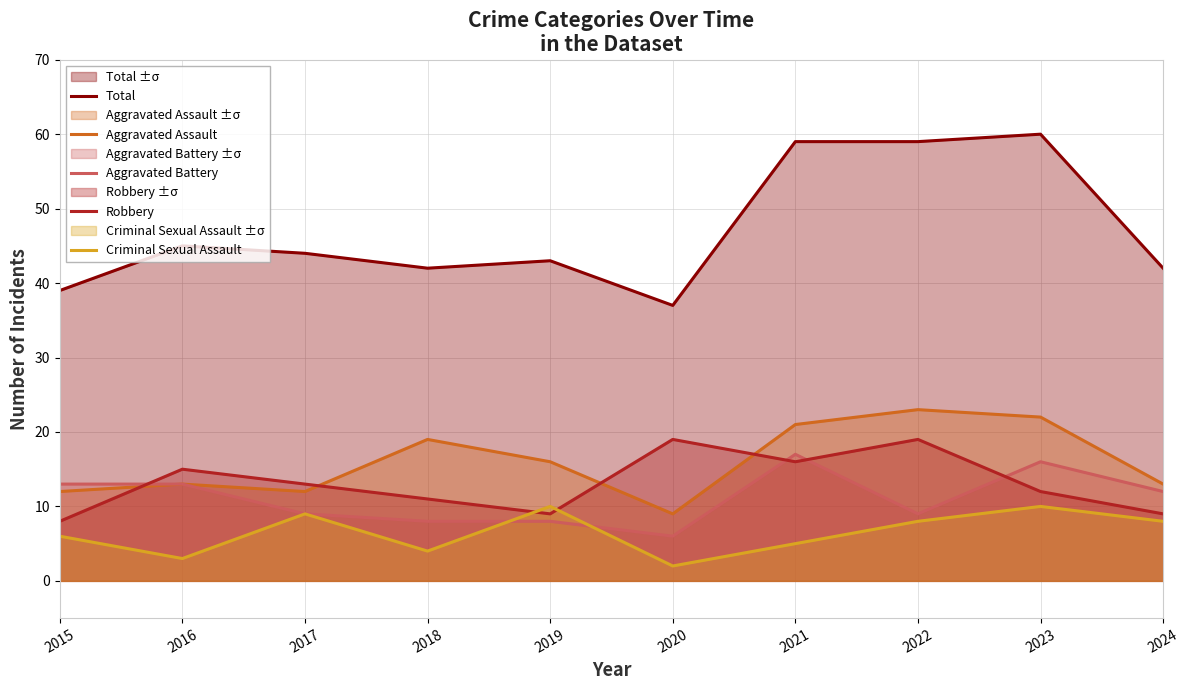

The value of Robbery at 2016 is 15. True or false?

True